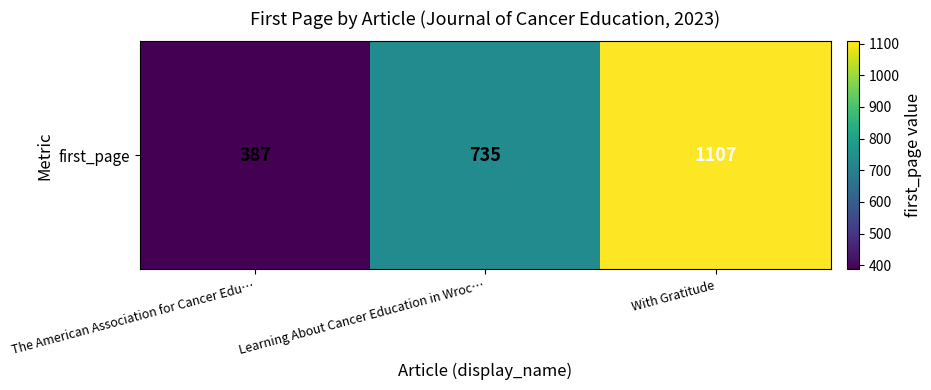

List the labels in order of value, smallest first.

The American Association for Cancer Edu…, Learning About Cancer Education in Wroc…, With Gratitude